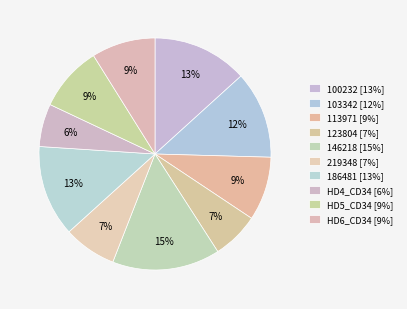

What is the largest slice in the pie chart?

146218